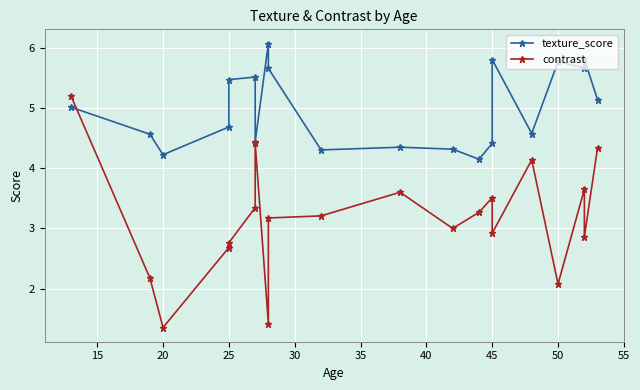

At 10, list the series in order from smallest to largest.

texture_score, contrast